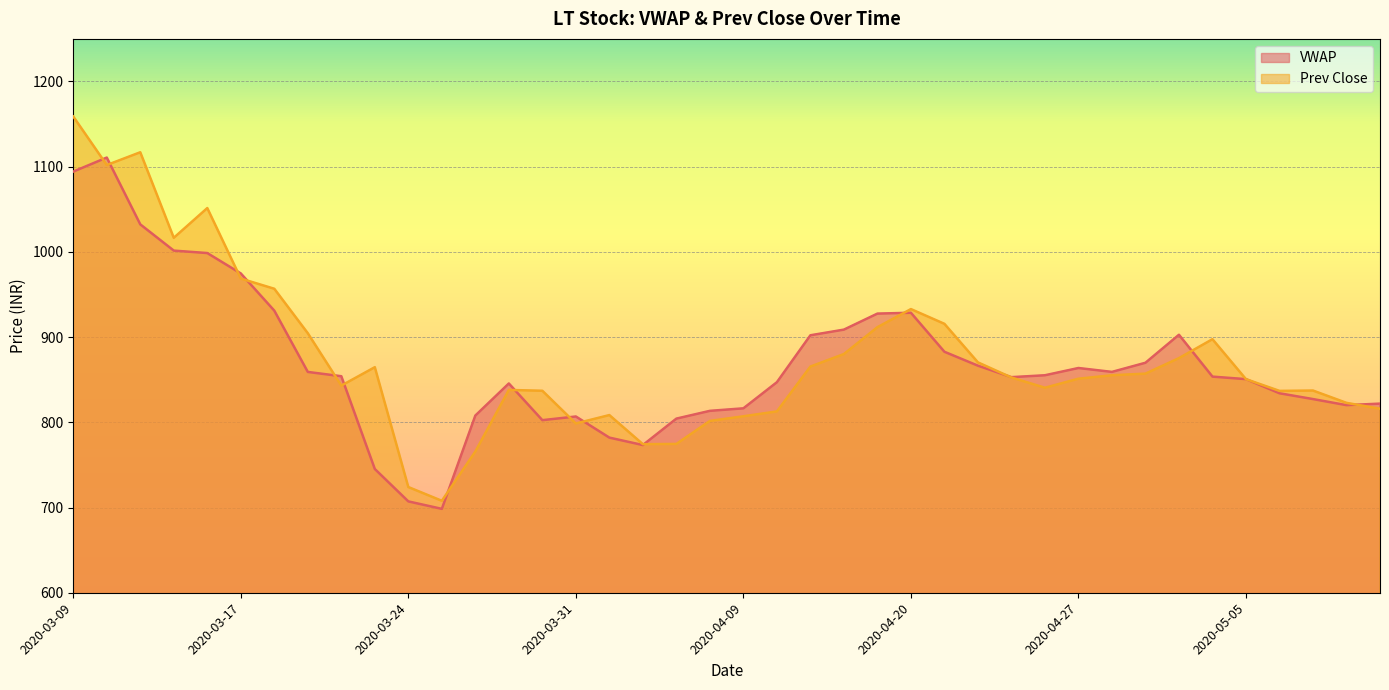

What is the label of the 37th point from the left?

2020-05-06